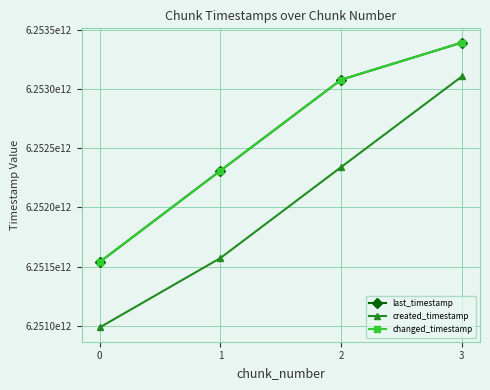

How many created_timestamp values are between 6251571442126 and 6253104661082?

3